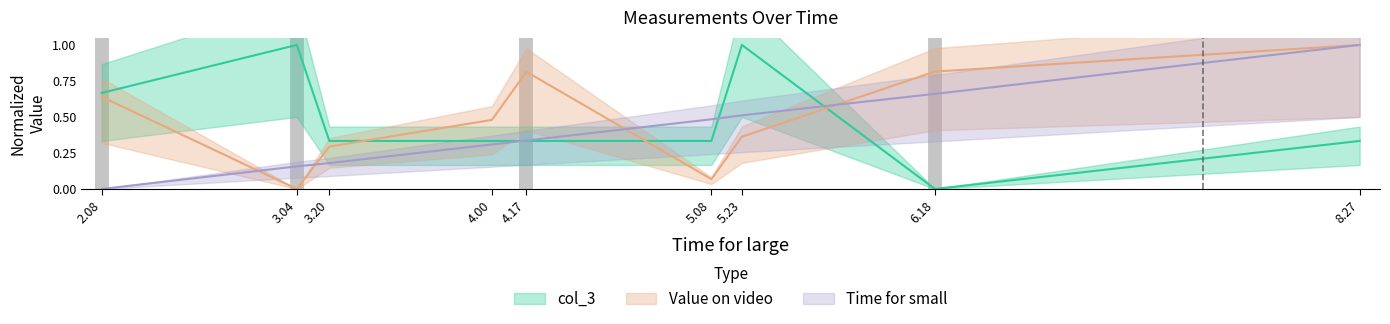

How many positive values does the col_3 series have?

8